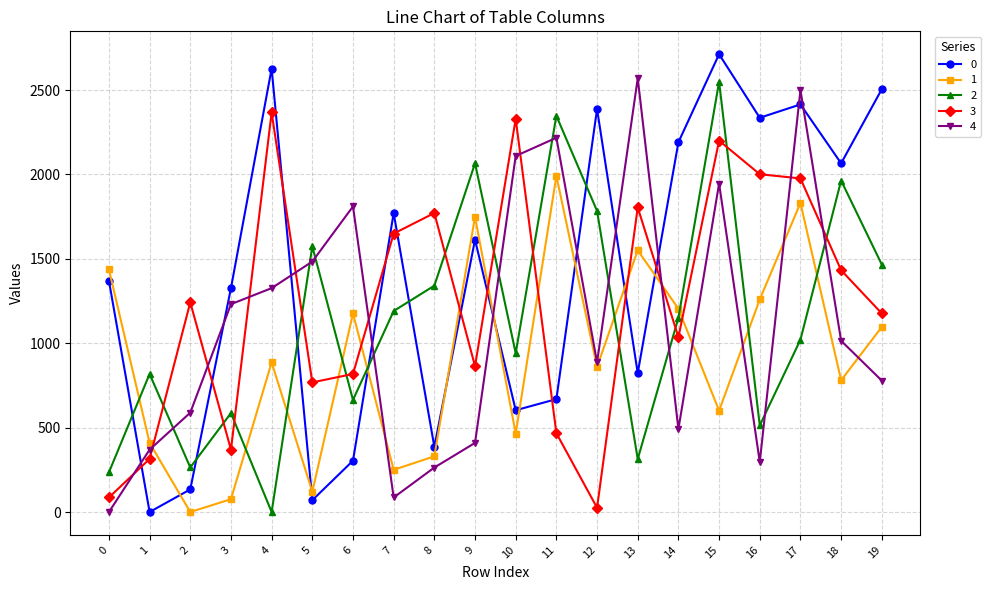

What is the maximum value for 3?

2367.5